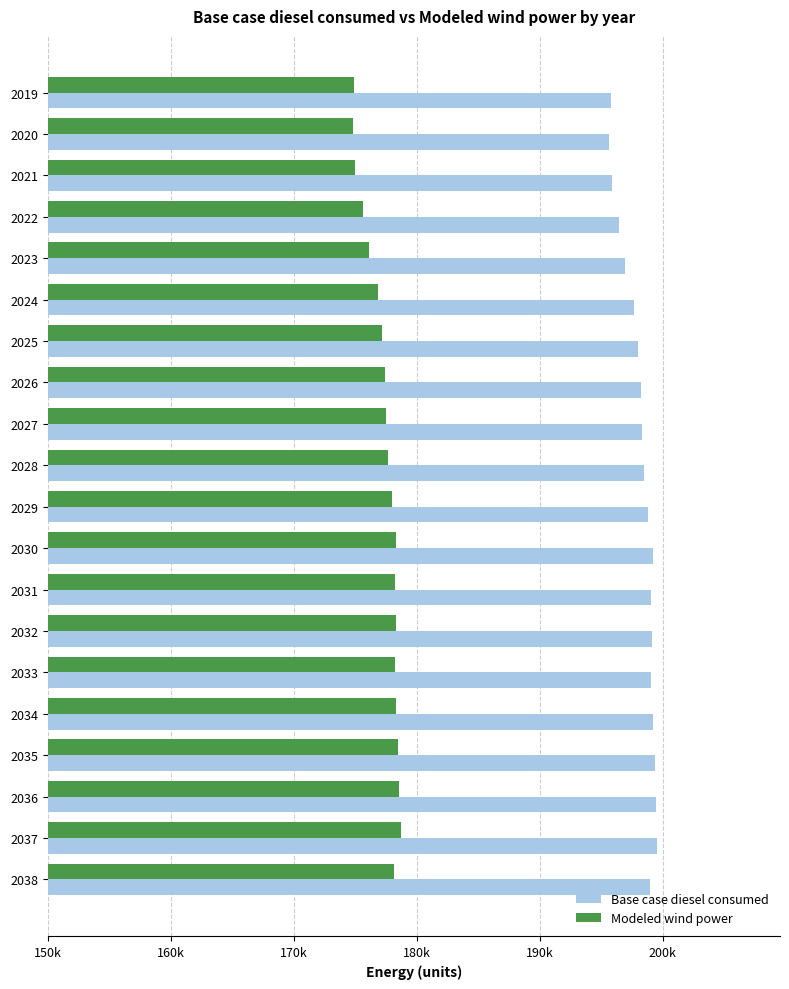

Rank the series by their average value, from highest to lowest.

Base case diesel consumed, Modeled wind power